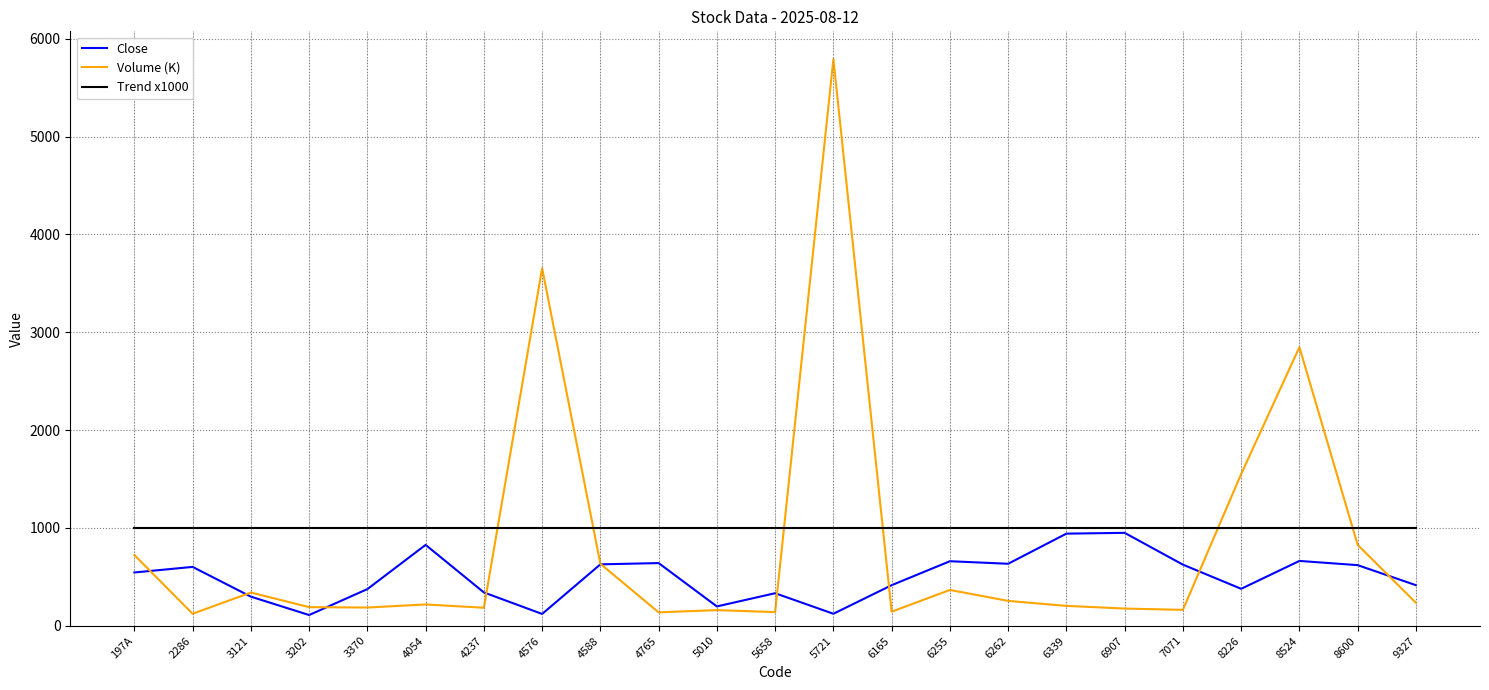

True or false: Volume (K) has a value of 186.6 at 3370.

True